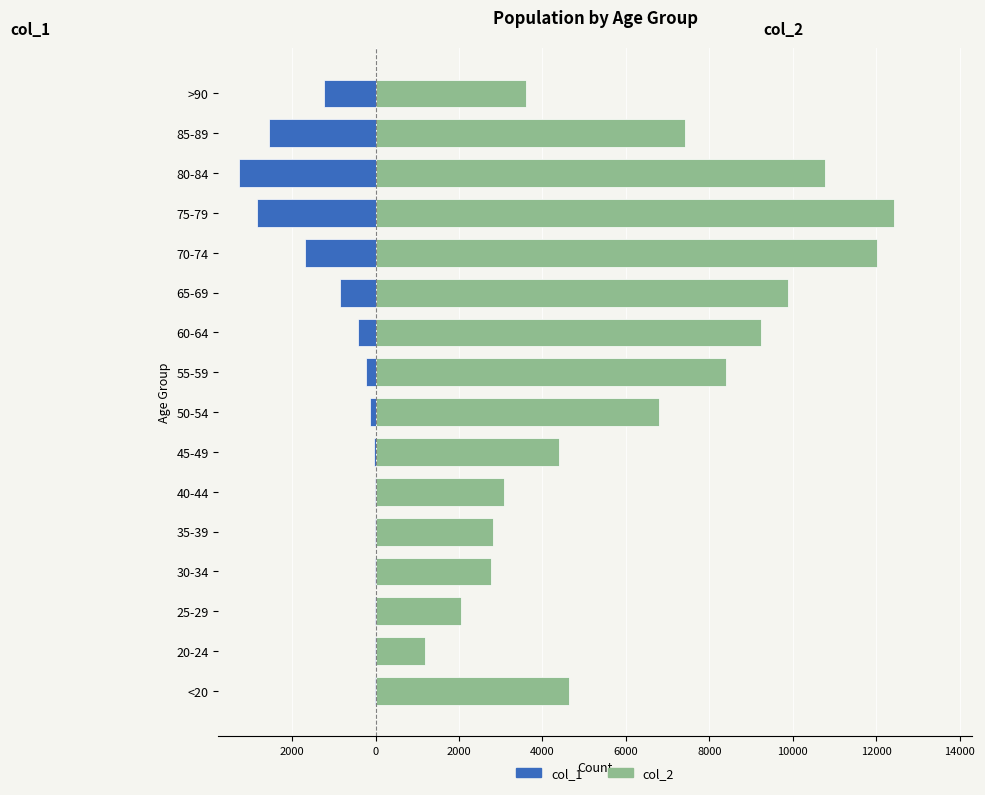

The col_2 series shows 6803 at 50-54. True or false?

True